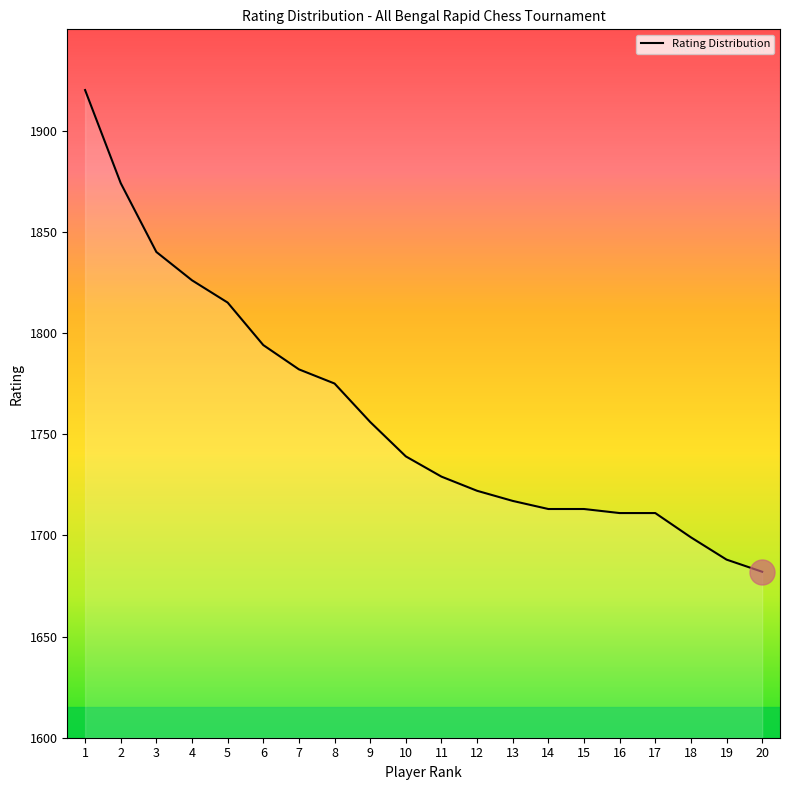

Approximately how many times larger is the value at 20 compared to 3?

0.9